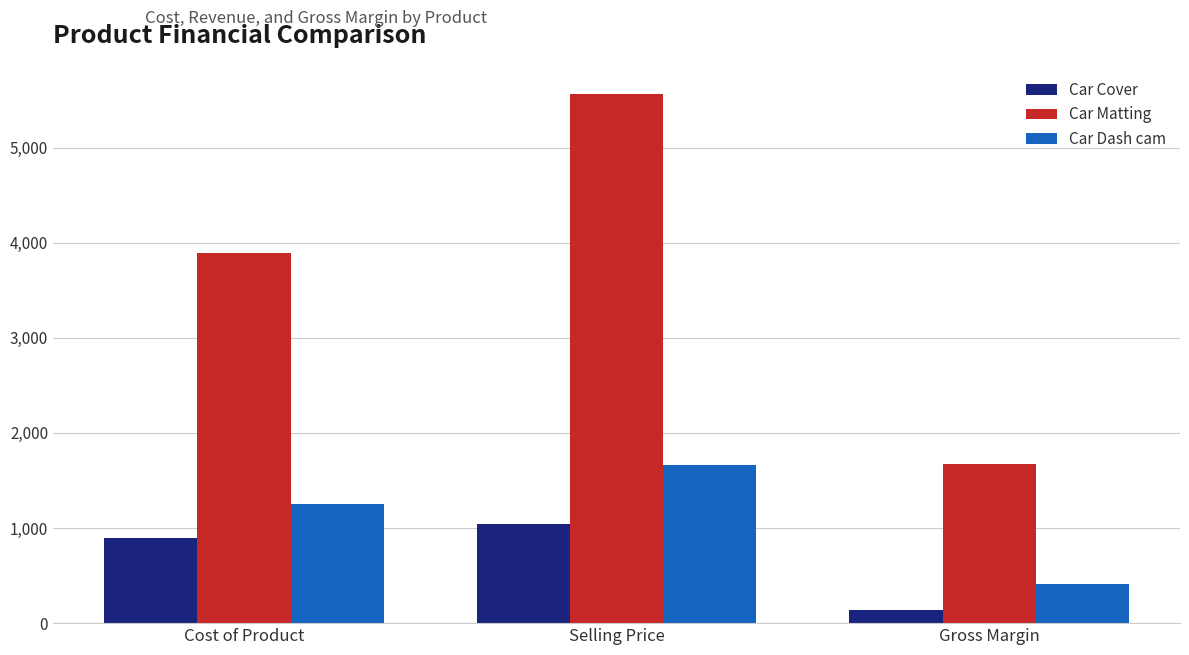

How many values in the Car Matting series are below 3890?

1